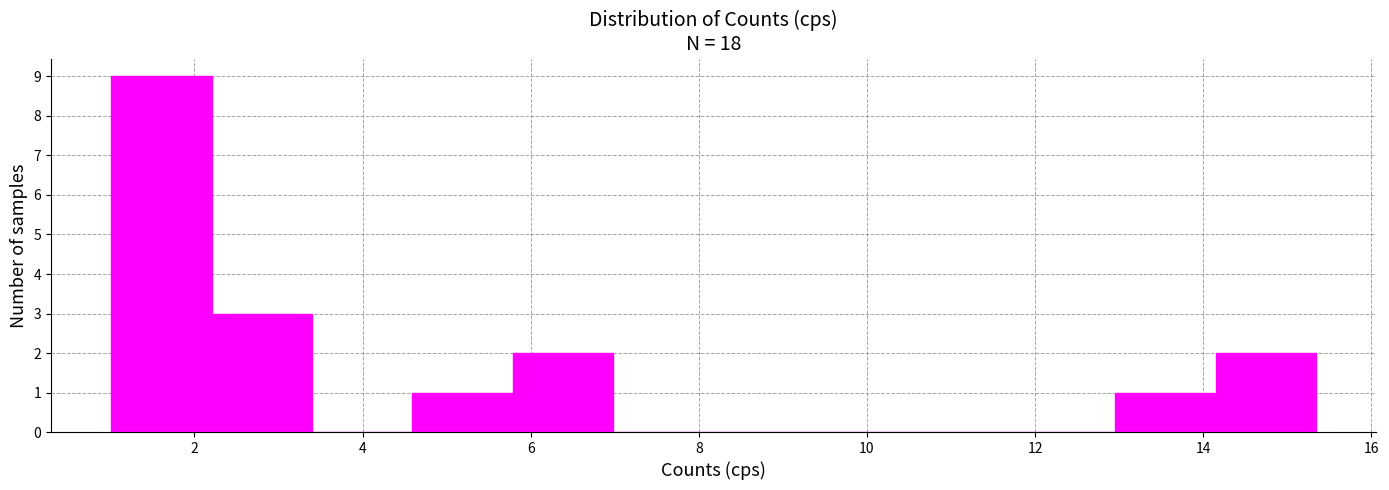

Reading left to right, transcribe this chart: for each bar, give the range it covers on the x-axis and its height. Neither the bar edges nor the heights are printed on the chart, so give them approximately, as read against the axes.

1.0 to 2.2: 9
2.2 to 3.4: 3
3.4 to 4.6: 0
4.6 to 5.8: 1
5.8 to 7.0: 2
7.0 to 8.2: 0
8.2 to 9.4: 0
9.4 to 10.6: 0
10.6 to 11.8: 0
11.8 to 13.0: 0
13.0 to 14.2: 1
14.2 to 15.4: 2